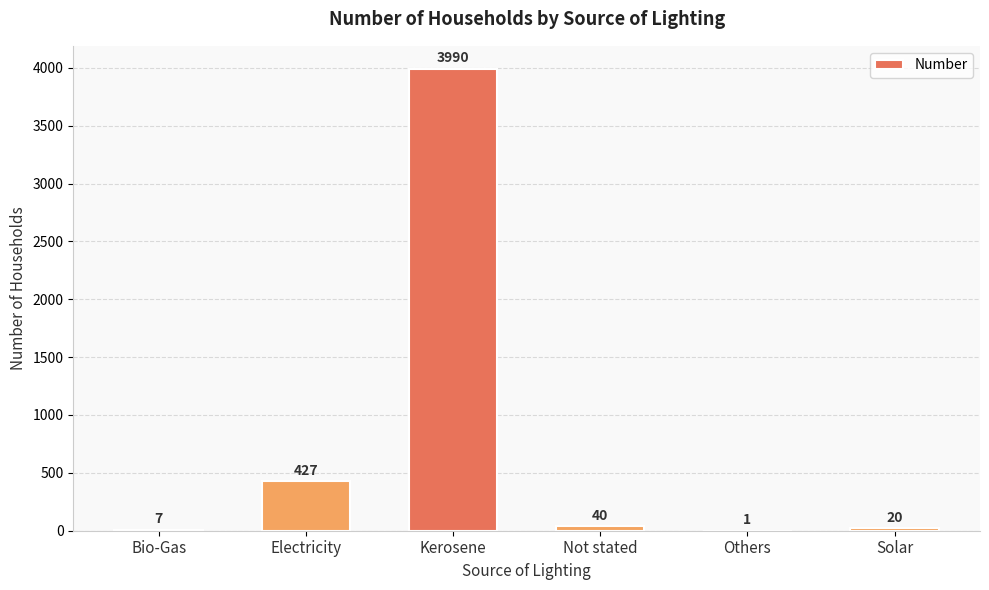

Is it true that the value at Electricity is 694?

False